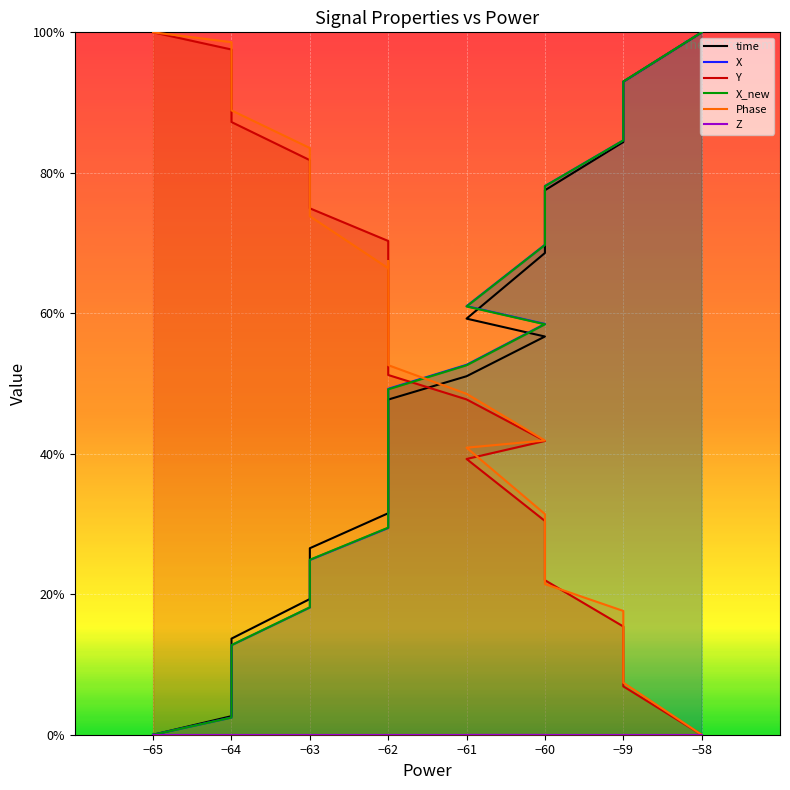

What are all the series names shown in the legend?

time, X, Y, X_new, Phase, Z